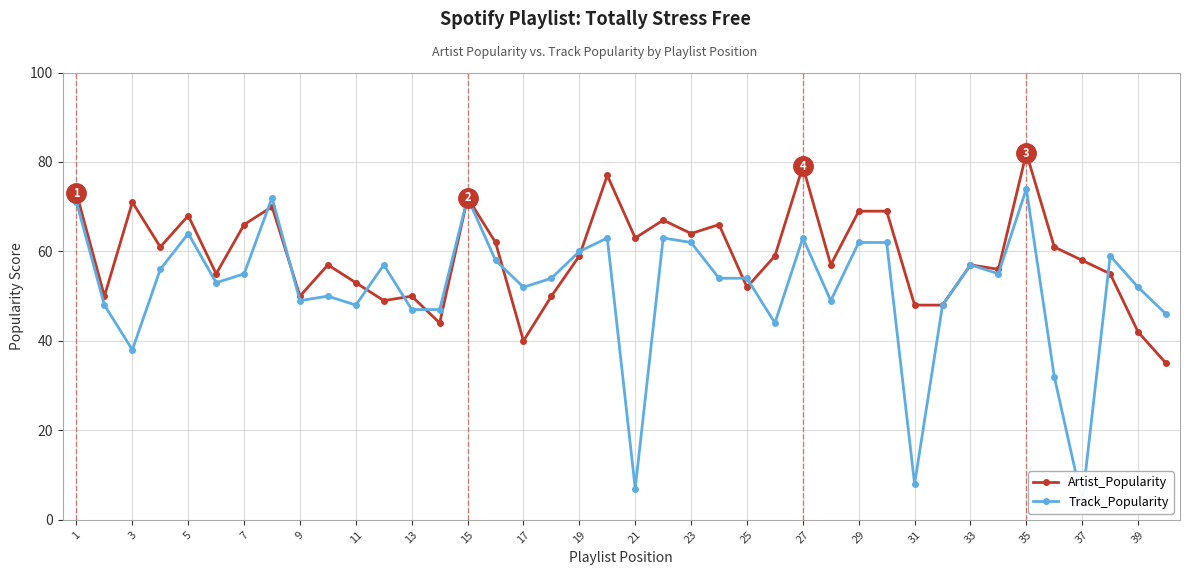

At which category does Artist_Popularity reach its first local peak?

3